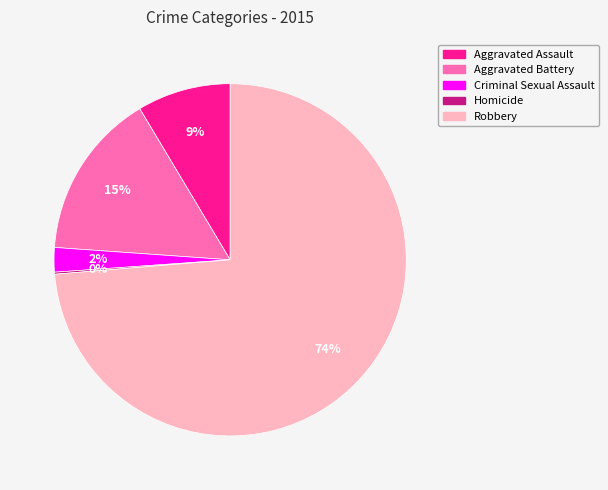

Which category accounts for the majority?

Robbery